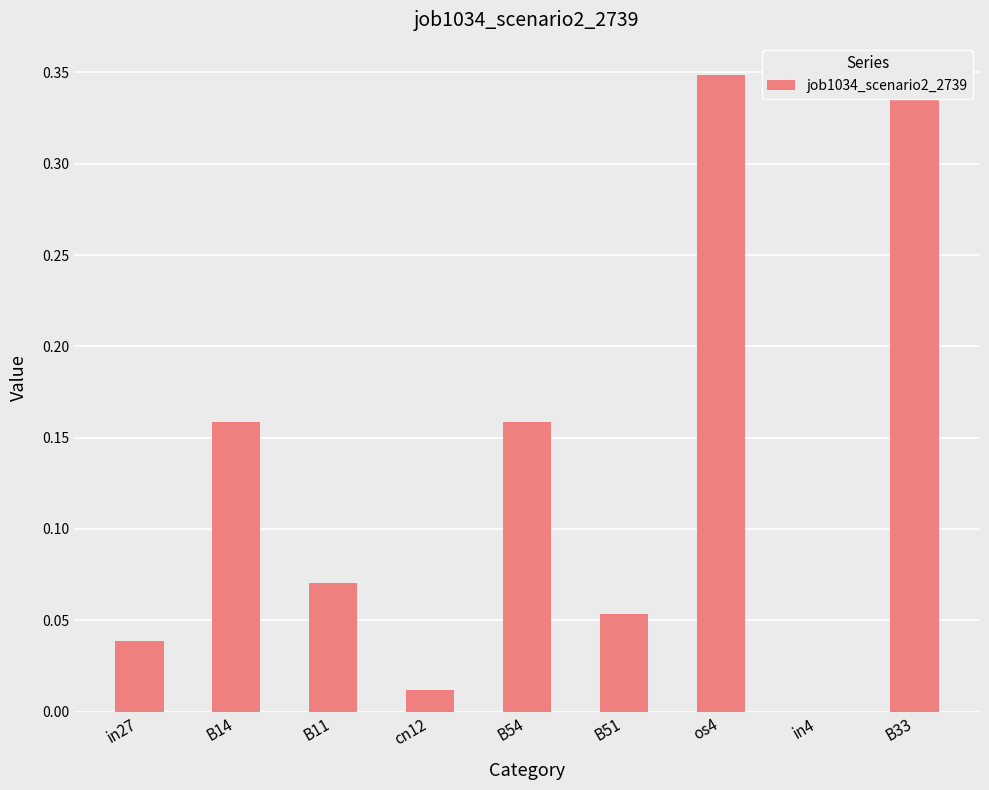

What is the difference between the maximum and minimum values?

0.3